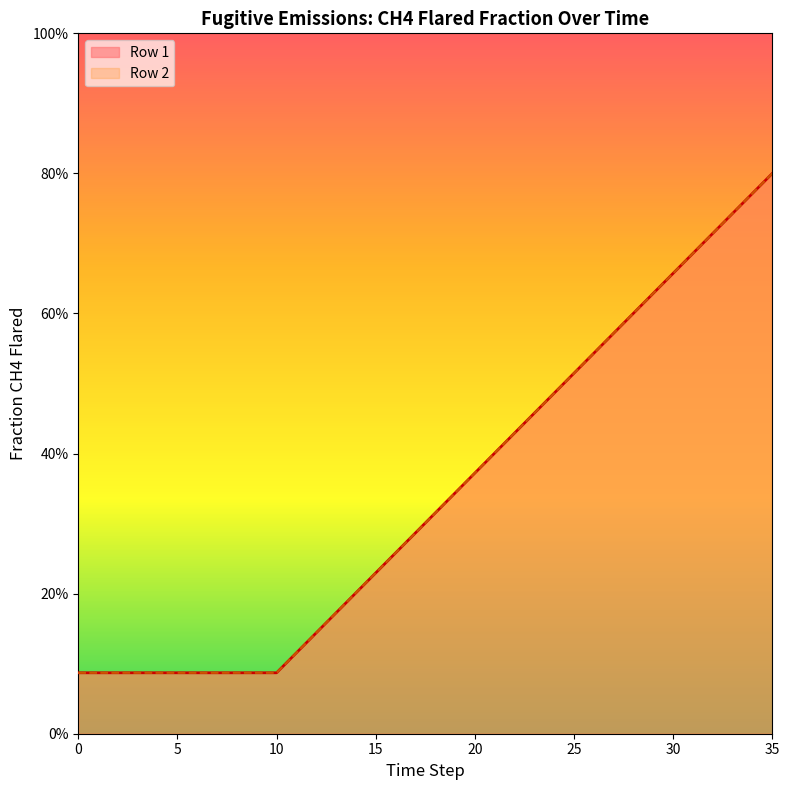

Reading left to right, transcribe all the data shown in this chart.

Row 1: 0.1	0.1	0.1	0.1	0.1	0.1	0.1	0.1	0.1	0.1	0.1	0.1	0.1	0.2	0.2	0.2	0.3	0.3	0.3	0.3	0.4	0.4	0.4	0.5	0.5	0.5	0.5	0.6	0.6	0.6	0.7	0.7	0.7	0.7	0.8	0.8
Row 2: 0.1	0.1	0.1	0.1	0.1	0.1	0.1	0.1	0.1	0.1	0.1	0.1	0.1	0.2	0.2	0.2	0.3	0.3	0.3	0.3	0.4	0.4	0.4	0.5	0.5	0.5	0.5	0.6	0.6	0.6	0.7	0.7	0.7	0.7	0.8	0.8